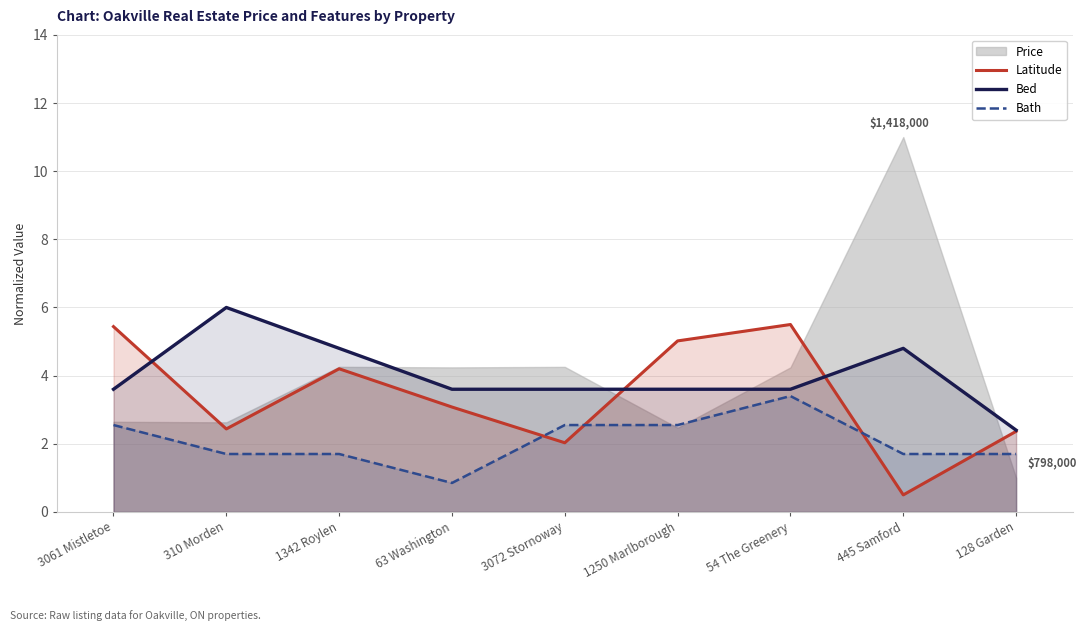

How many times do Bed and Latitude cross each other?

3